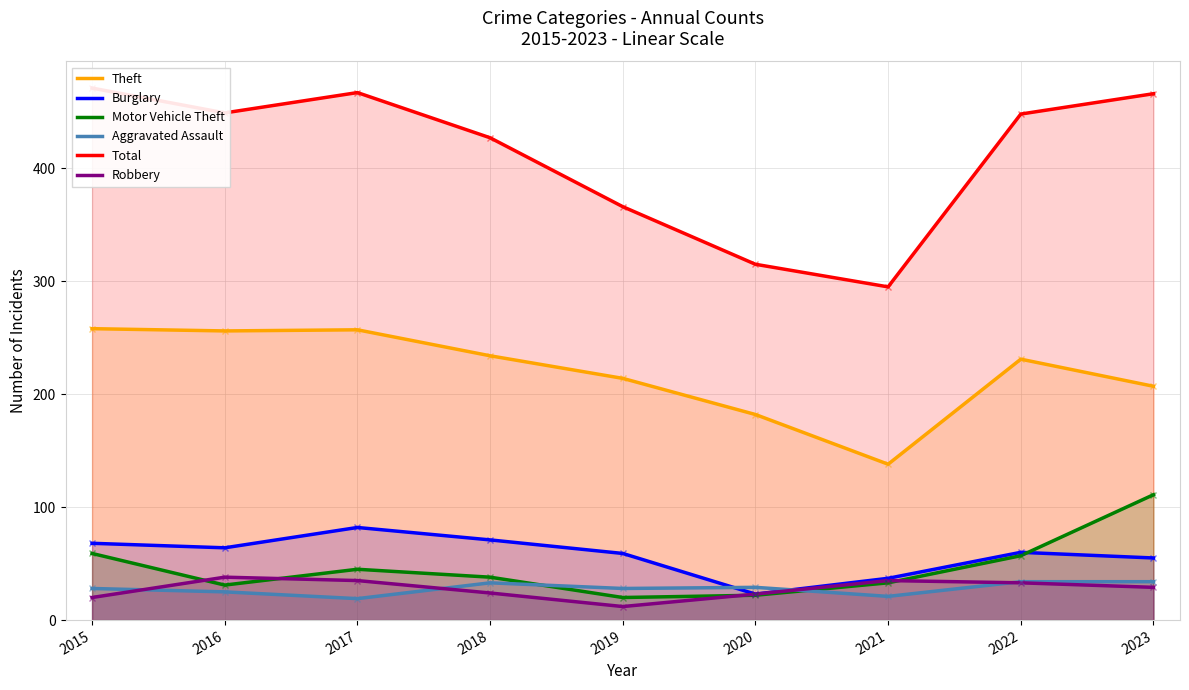

How many data points does each series have?

9